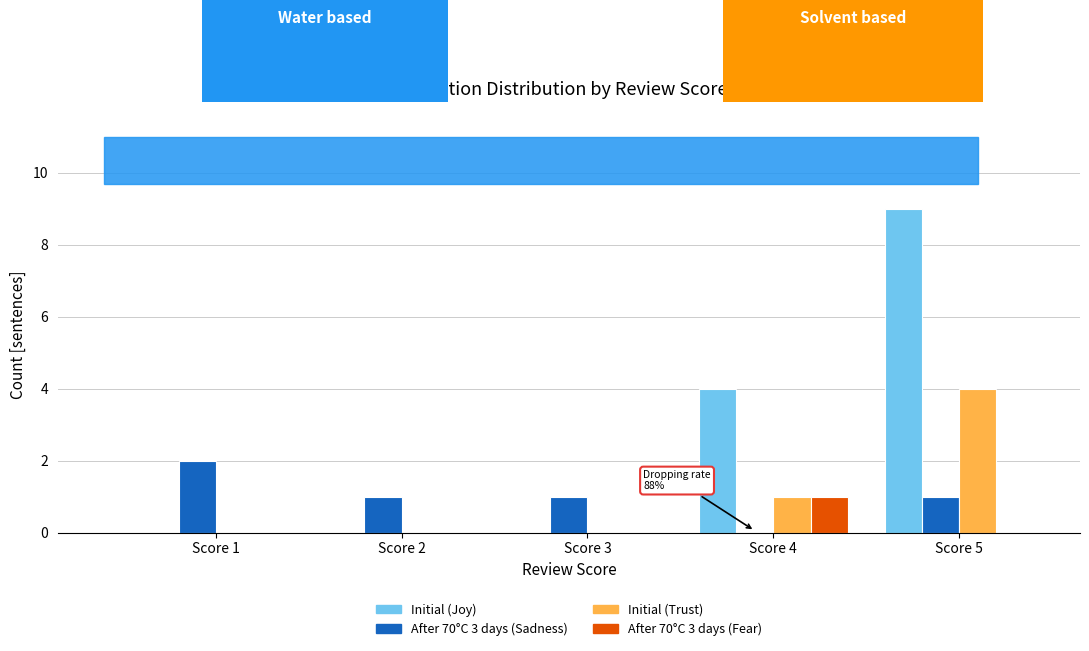

What is the sum of all After 70°C 3 days (Sadness) values?

5